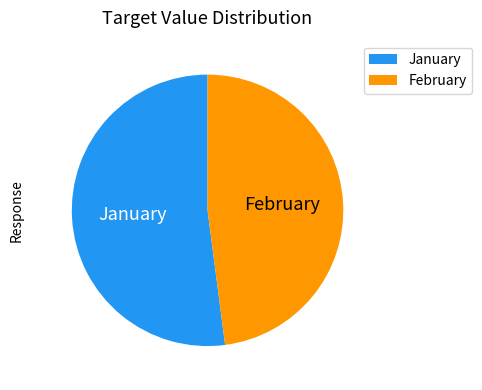

Do February and January together represent more than half of the pie?

Yes